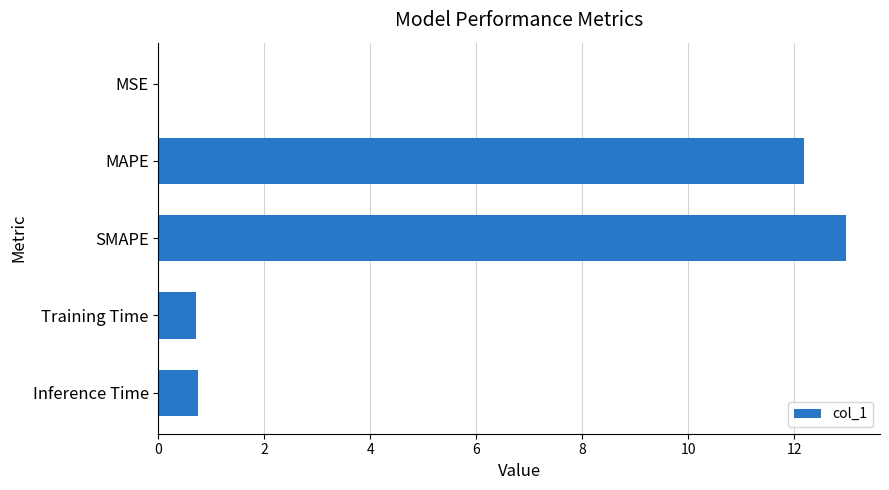

What is the sum of all values?

26.6